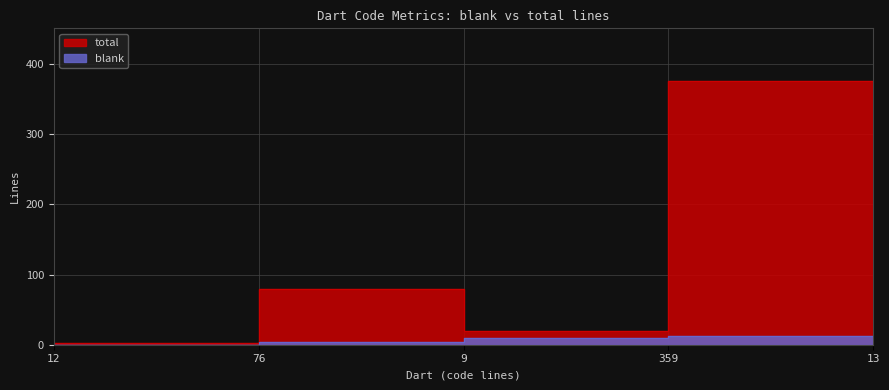

What is the difference between the blank values at 12 and 359?

12